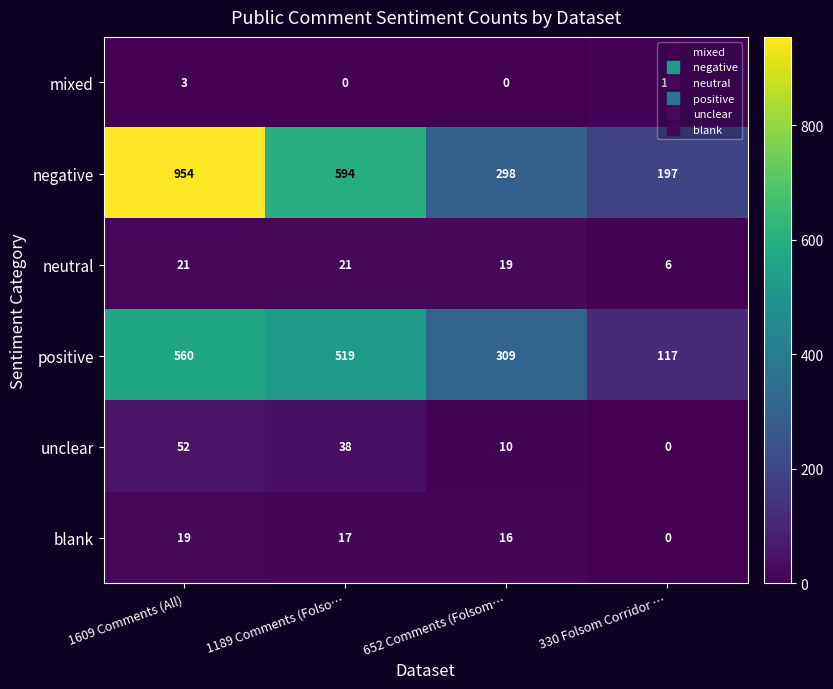

Where is blank nearest to the value 9?

652 Comments (Folsom…